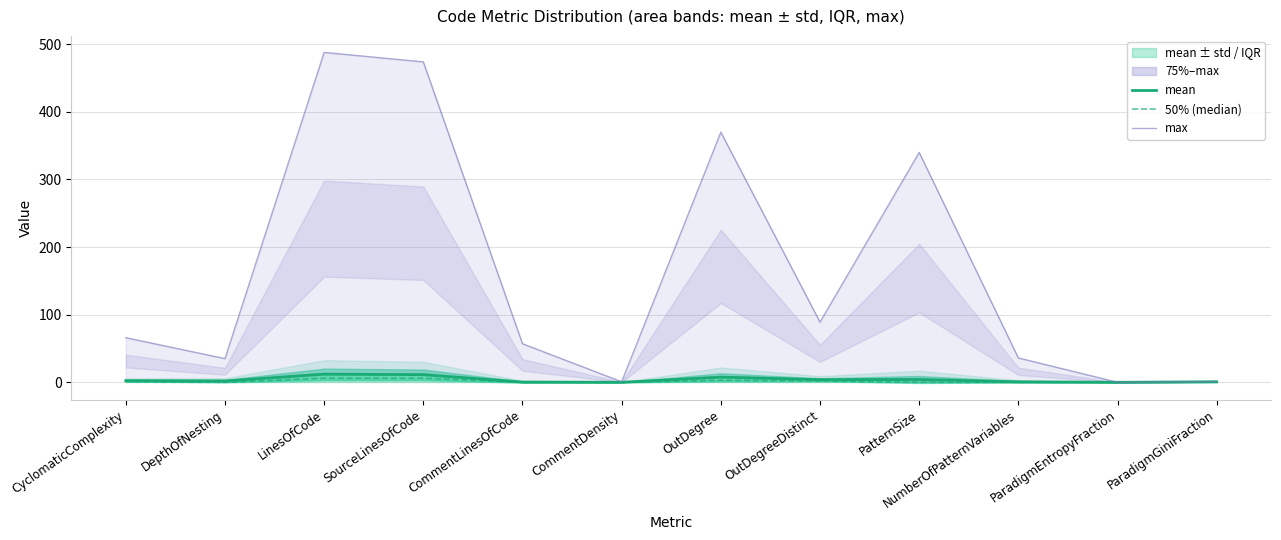

What is the difference between the second highest and second lowest values in the mean series?

11.3